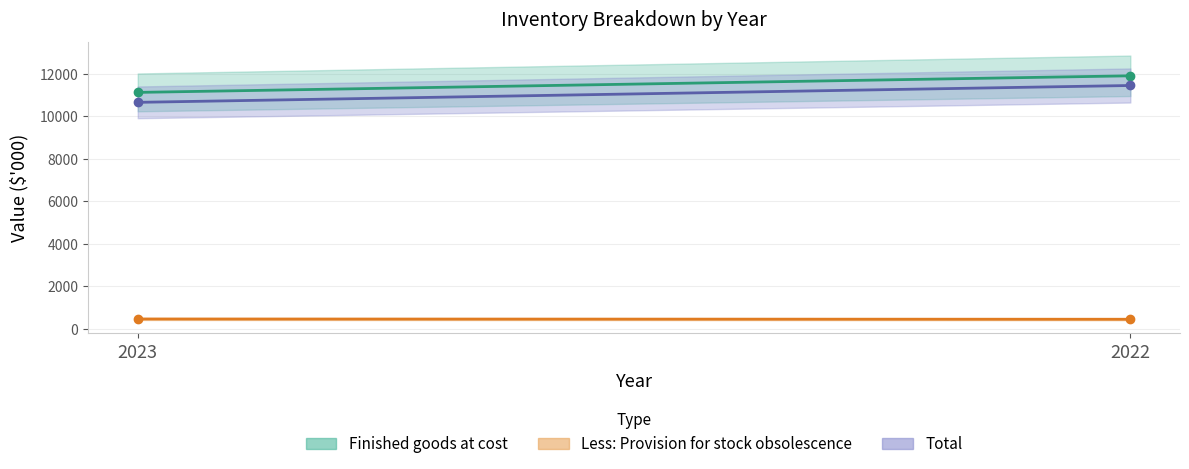

True or false: Total has a value of 2511 at 2023.

False